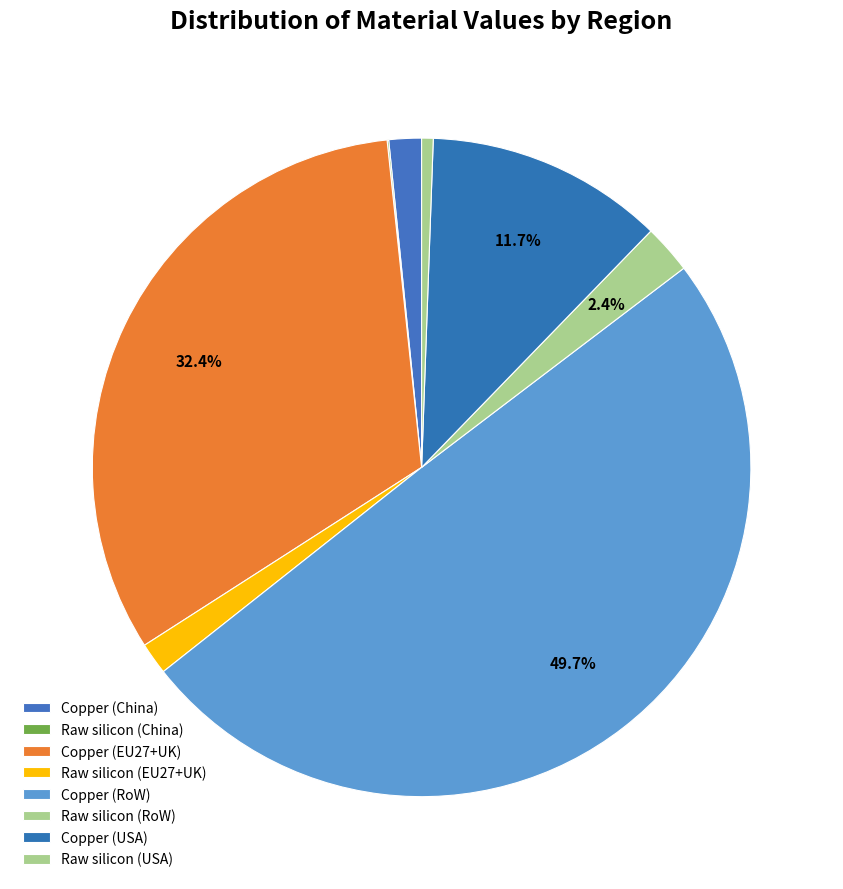

Which has a higher value, Copper (EU27+UK) or Raw silicon (USA)?

Copper (EU27+UK)